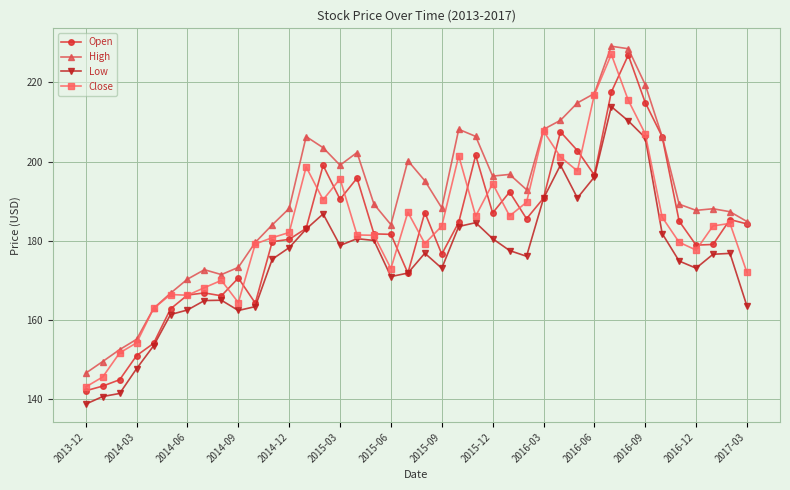

What is the average value of the Close series?

183.0